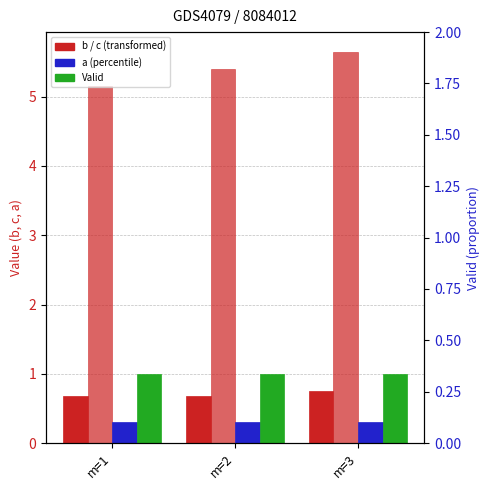

Reading left to right, transcribe all the data shown in this chart.

b: 0.7	0.7	0.8
c: 5.2	5.4	5.7
a: 0.3	0.3	0.3
Valid: 1.0	1.0	1.0